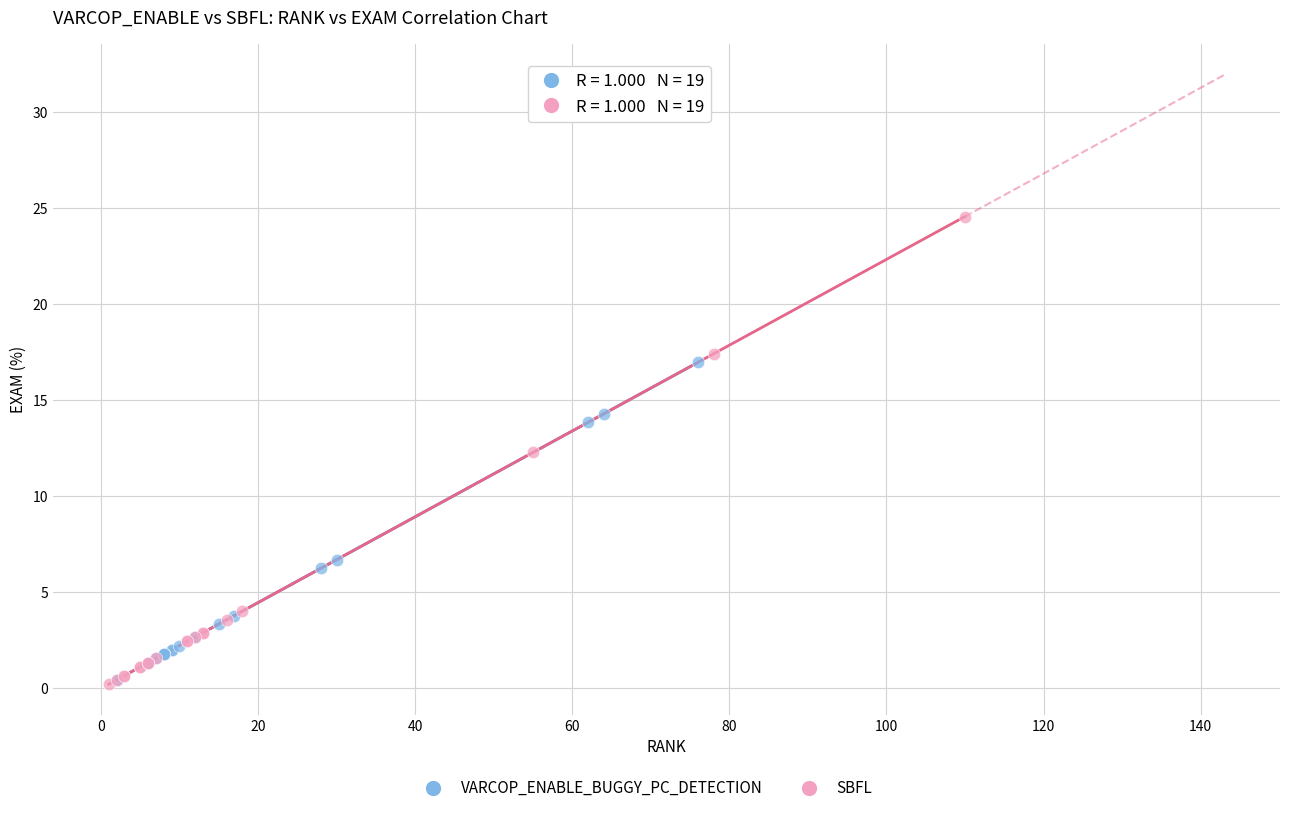

Which series contains the highest Y value?

SBFL